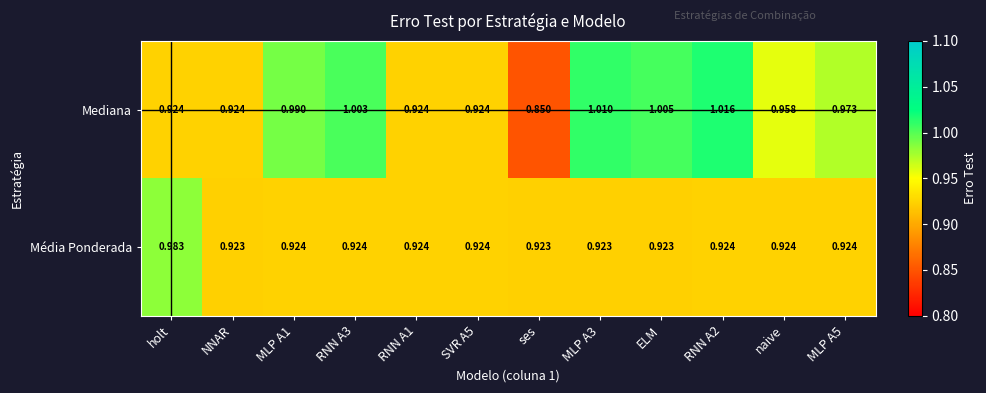

At how many categories does at least one series exceed 1?

4